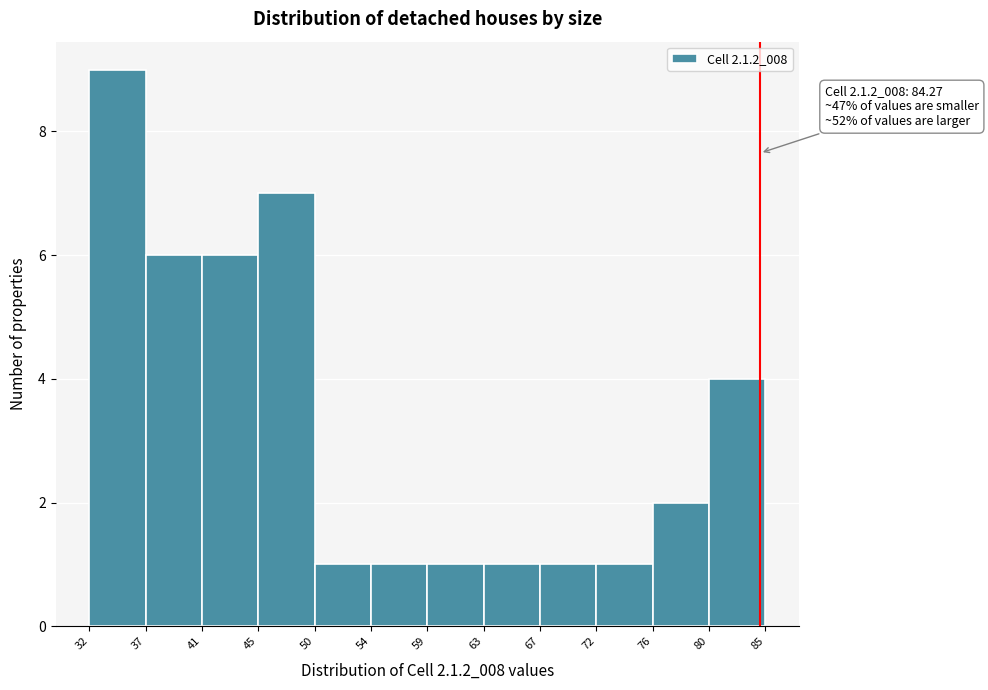

Over which range of the x-axis is the bar tallest?

32 to 37